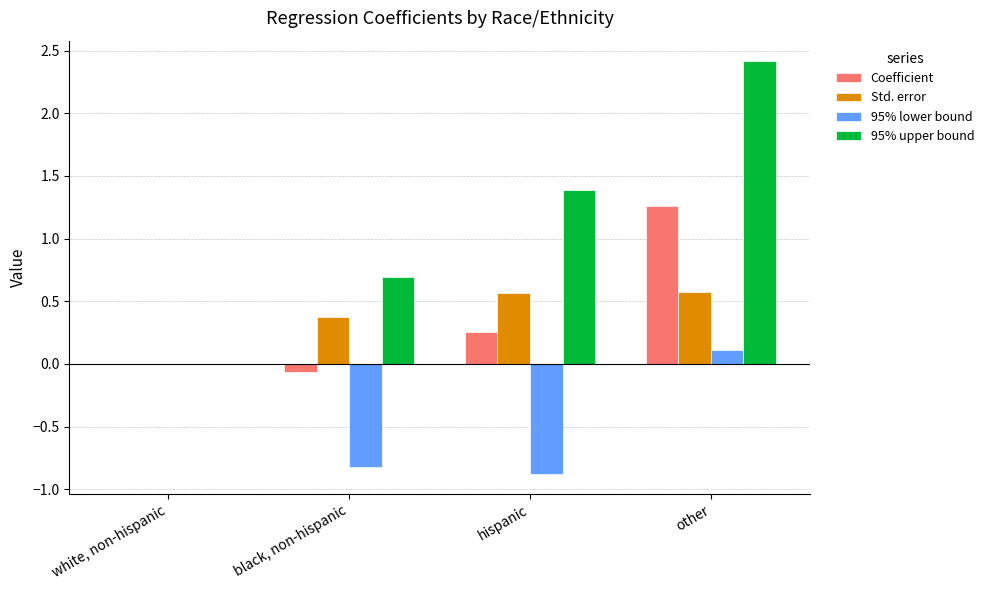

At which label does 95% lower bound reach its peak?

other